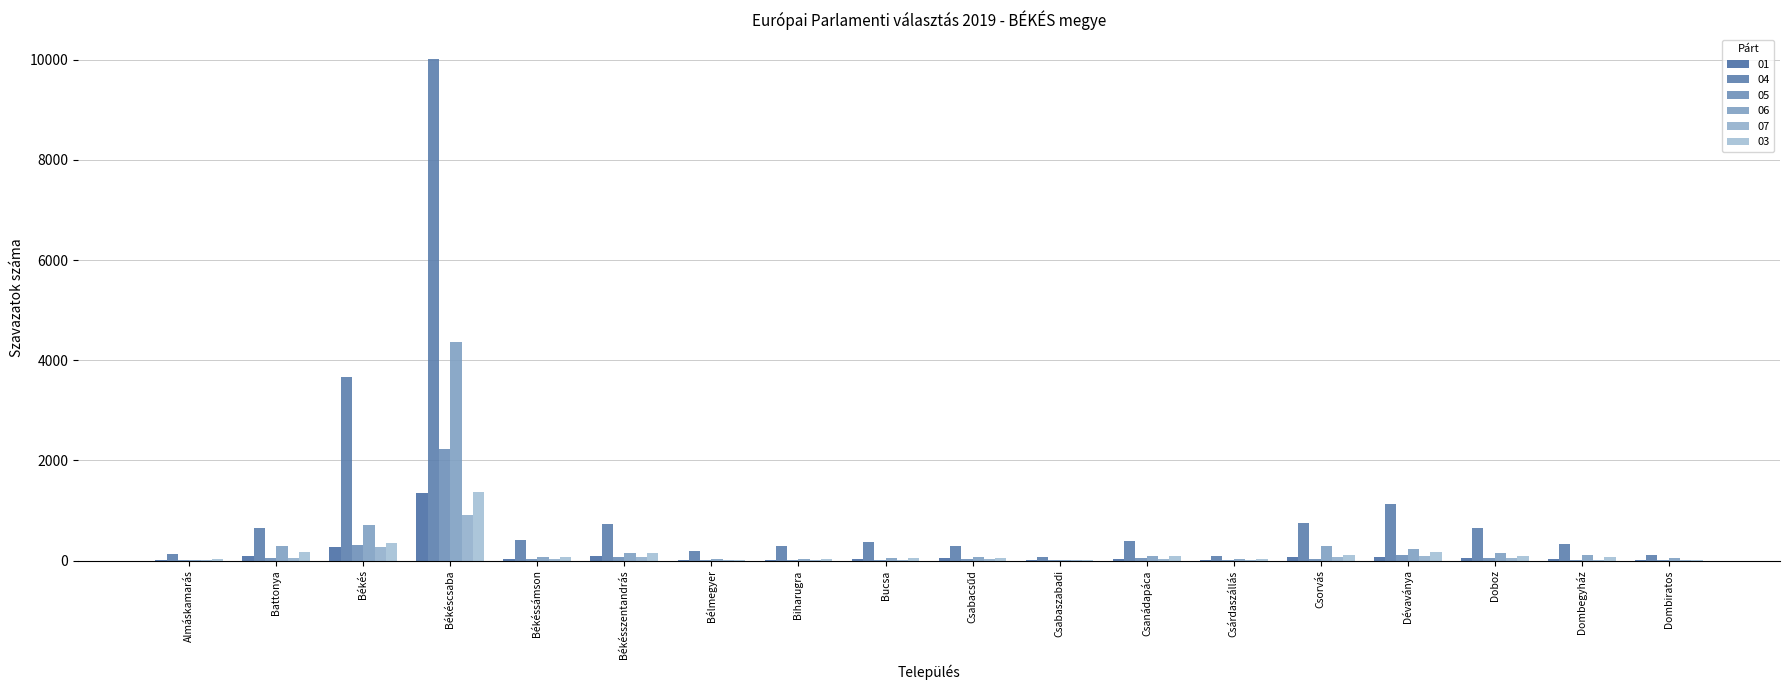

How many series are shown in this chart?

6